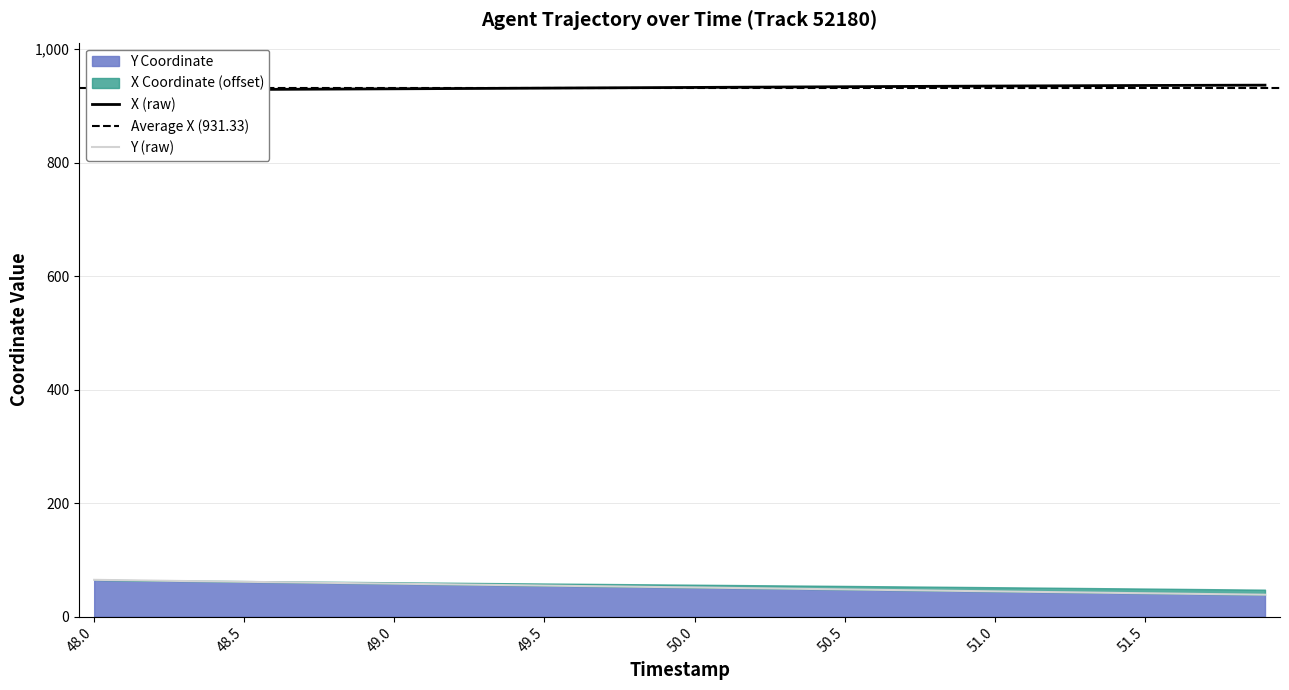

How many data points in Y are less than 52?

20